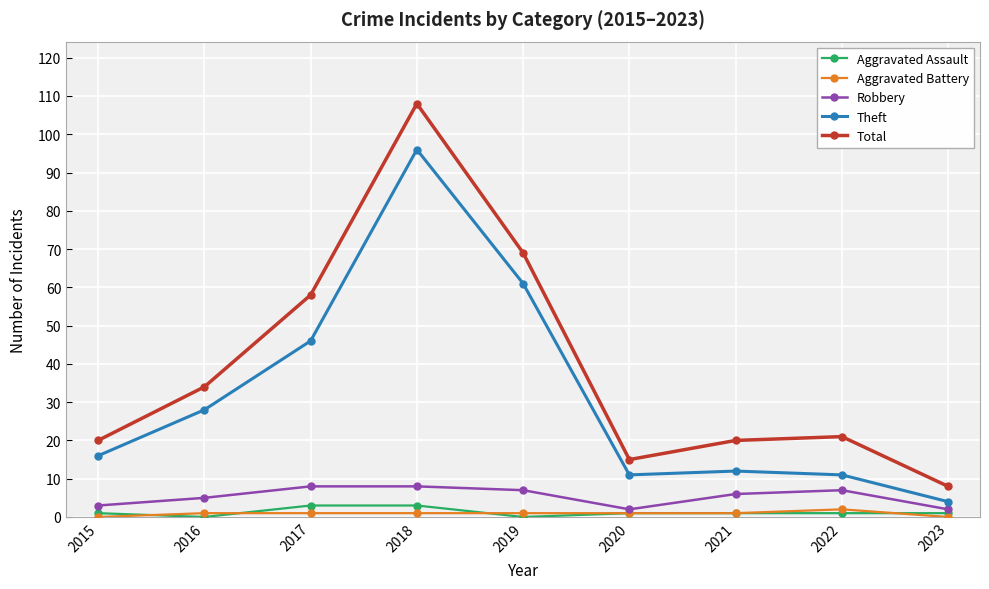

What are all the series names shown in the legend?

Aggravated Assault, Aggravated Battery, Robbery, Theft, Total